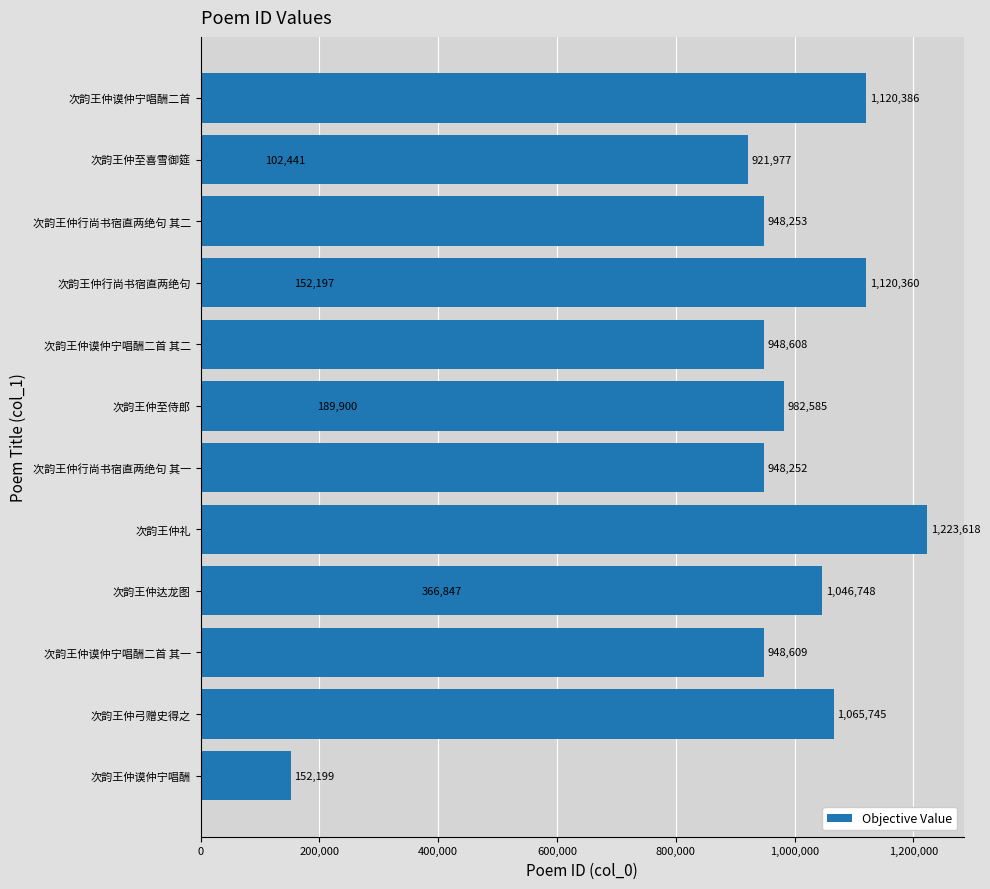

Reading left to right, what are all the values shown in this chart?

1120386	921977	948253	1120360	948608	982585	948252	102441	189900	1223618	366847	948609	1046748	1065745	152199	152197